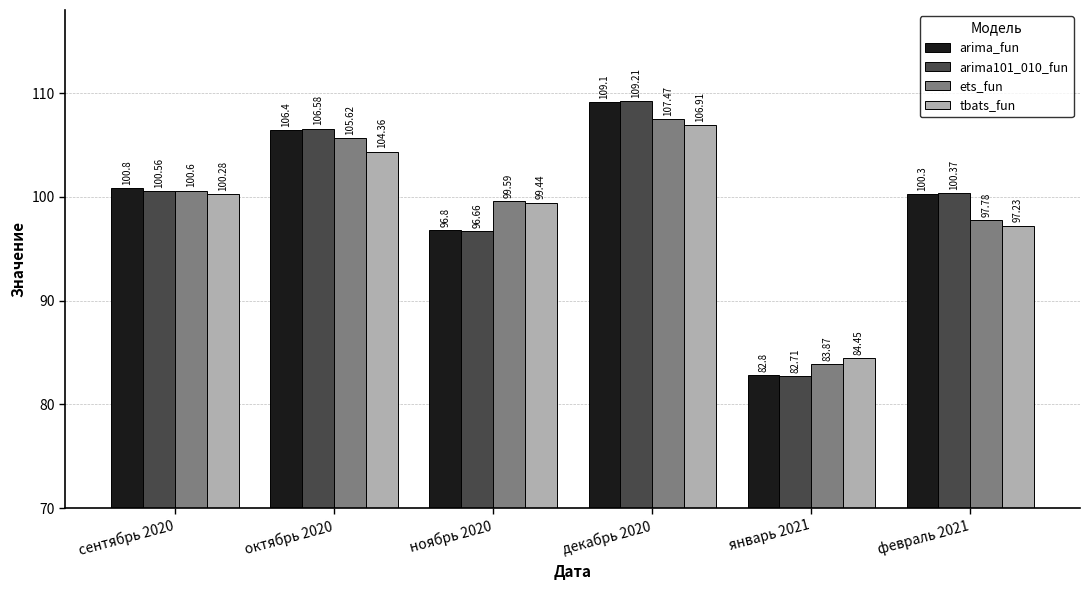

Reading right to left, transcribe all the data shown in this chart.

arima_fun: февраль 2021=100.3	январь 2021=82.8	декабрь 2020=109.1	ноябрь 2020=96.8	октябрь 2020=106.4	сентябрь 2020=100.8
arima101_010_fun: февраль 2021=100.4	январь 2021=82.7	декабрь 2020=109.2	ноябрь 2020=96.7	октябрь 2020=106.6	сентябрь 2020=100.6
ets_fun: февраль 2021=97.8	январь 2021=83.9	декабрь 2020=107.5	ноябрь 2020=99.6	октябрь 2020=105.6	сентябрь 2020=100.6
tbats_fun: февраль 2021=97.2	январь 2021=84.5	декабрь 2020=106.9	ноябрь 2020=99.4	октябрь 2020=104.4	сентябрь 2020=100.3